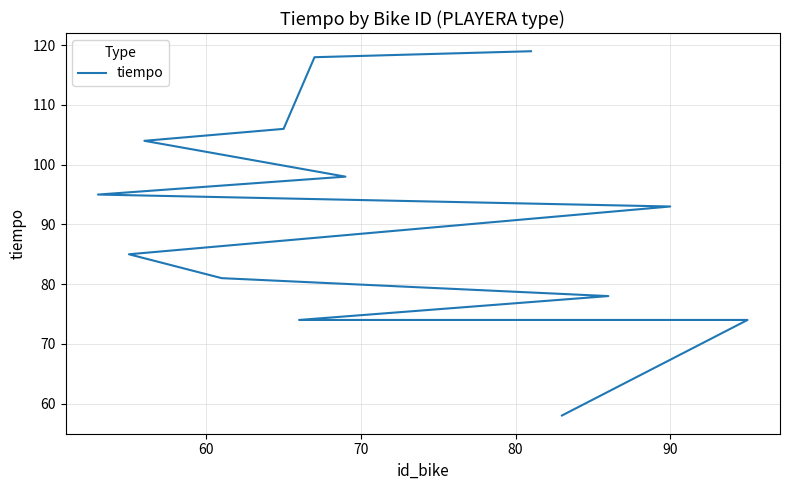

How many lines are shown in the chart?

1